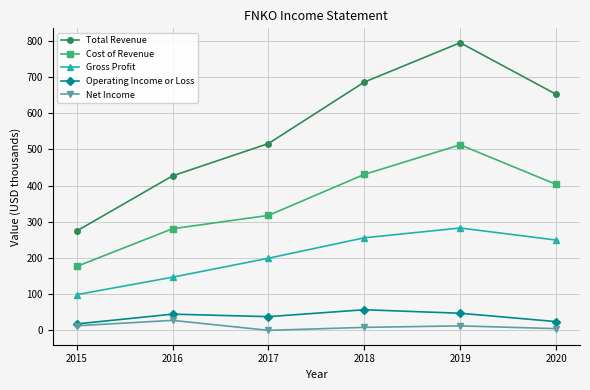

The Operating Income or Loss series shows 46.6 at 2019. True or false?

True